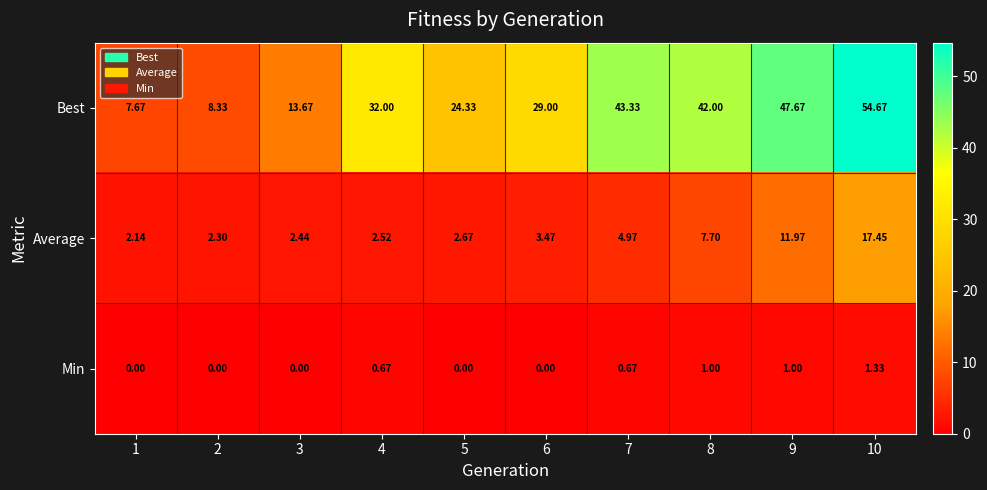

At how many categories does at least one series exceed 10?

8